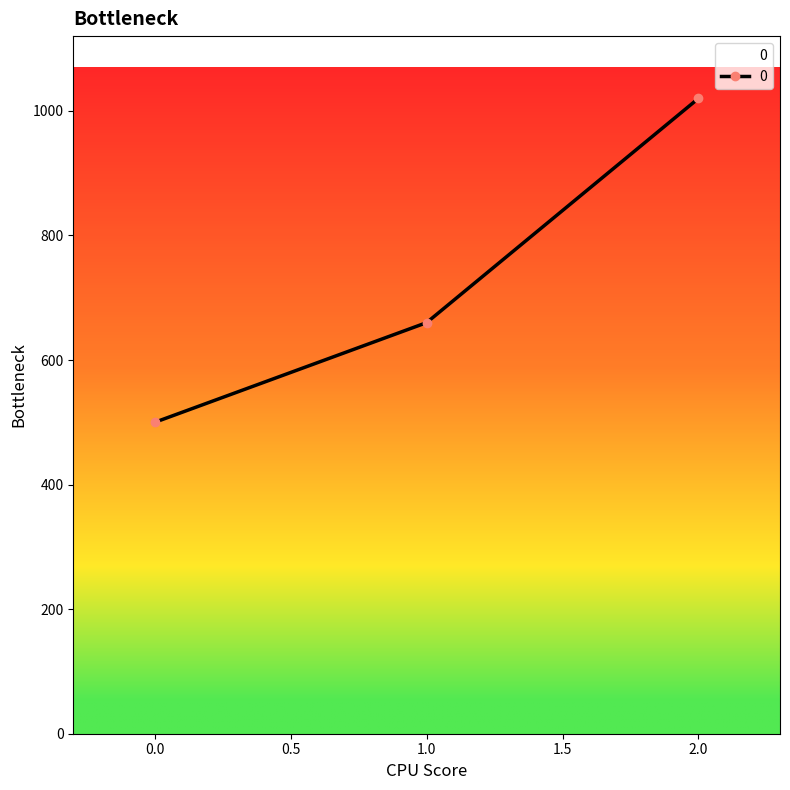

Rank the categories by value from highest to lowest.

2.0, 1.0, 0.0